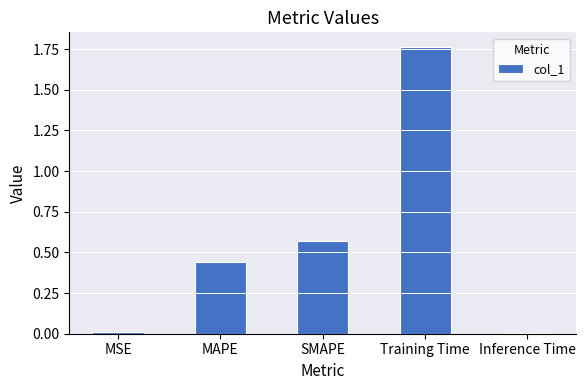

What is the sum of the values at SMAPE and MAPE?

1.0